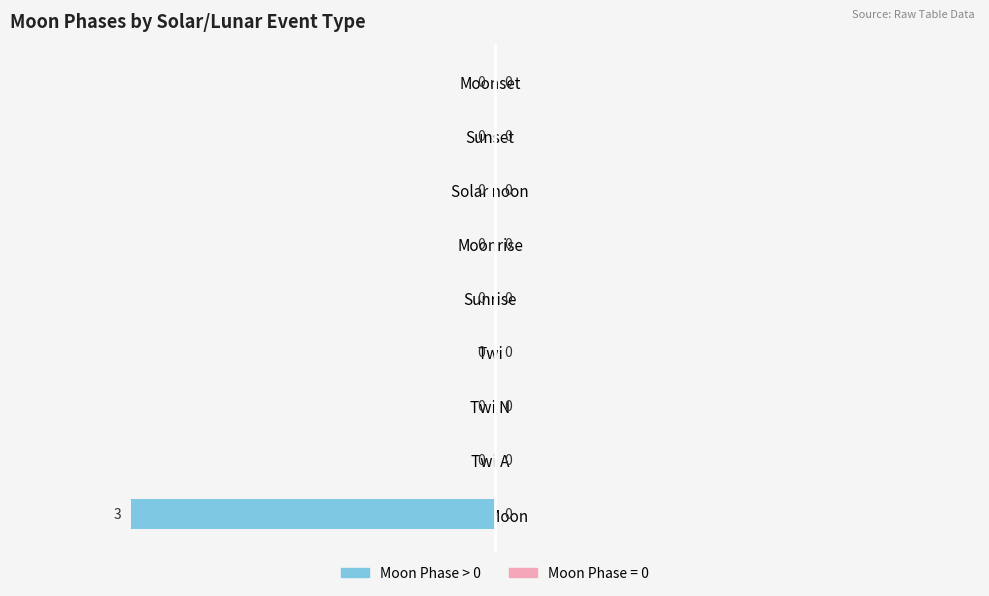

Reading bottom to top, transcribe all the data shown in this chart.

New Moon=-3	Twi A=0	Twi N=0	Twi=0	Sunrise=0	Moonrise=0	Solar noon=0	Sunset=0	Moonset=0